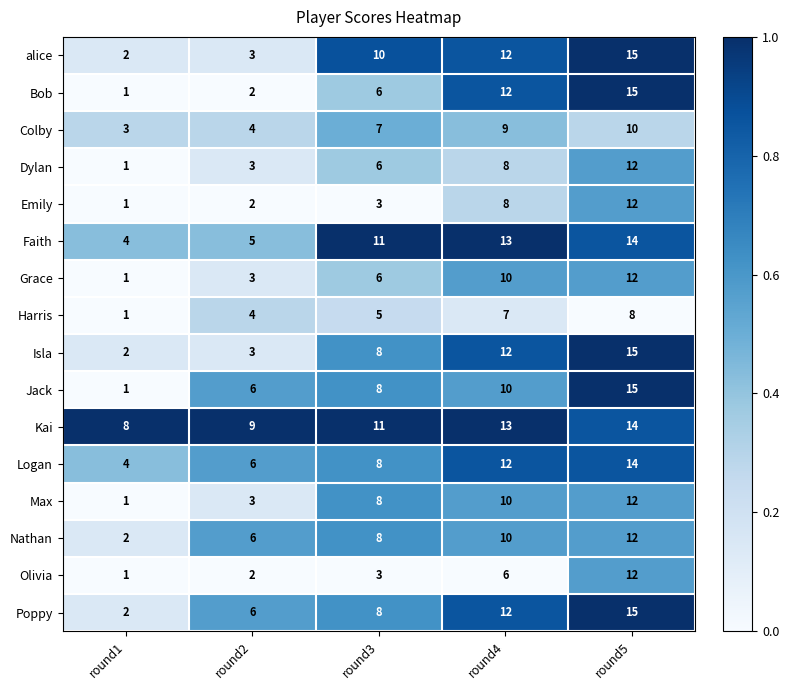

At which category is the sum across all series the highest?

round5